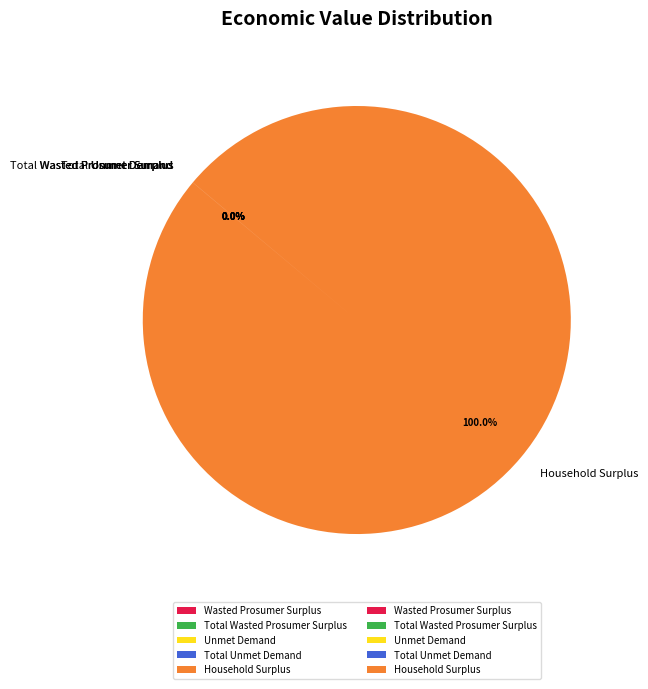

Is there any slice that represents more than half of the pie?

Yes